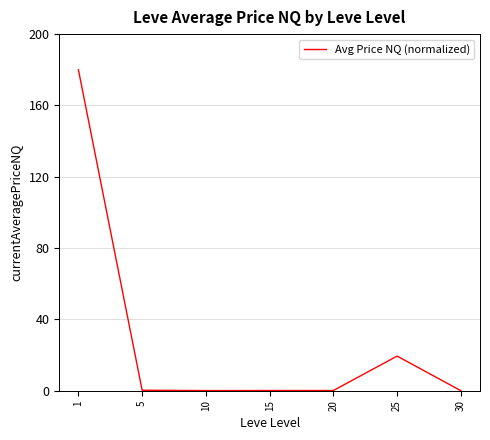

Where is the data nearest to the value 90?

25